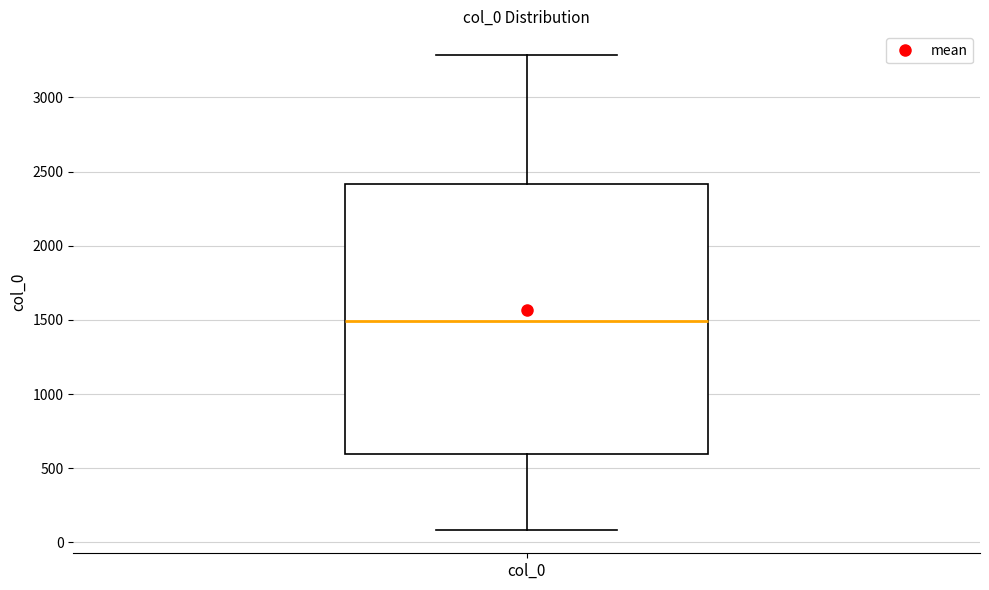

Where does the median line of the box for col_0 sit on the y-axis? The values are not printed on the chart, so give them approximately, as read against the axis.

1500